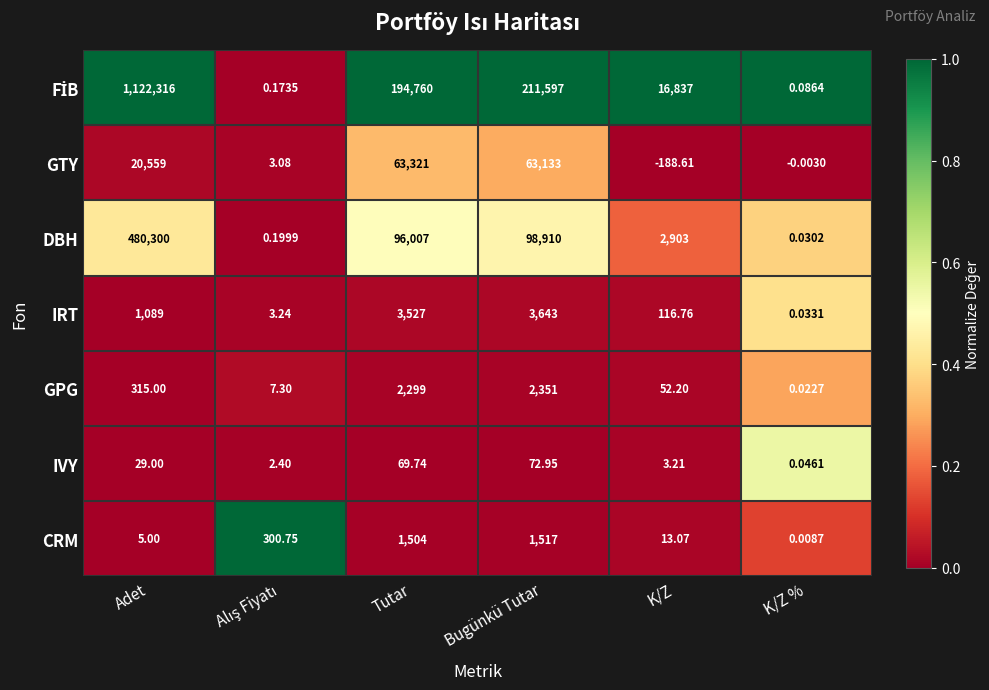

Which category has the lowest value across all series?

K/Z